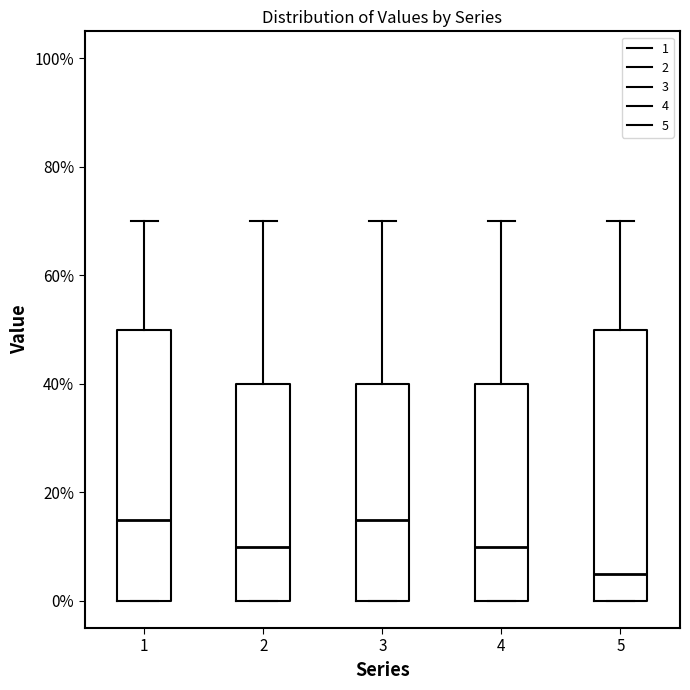

Where is the upper edge of the box at x = 4 on the y-axis? The values are not printed on the chart, so give them approximately, as read against the axis.

40